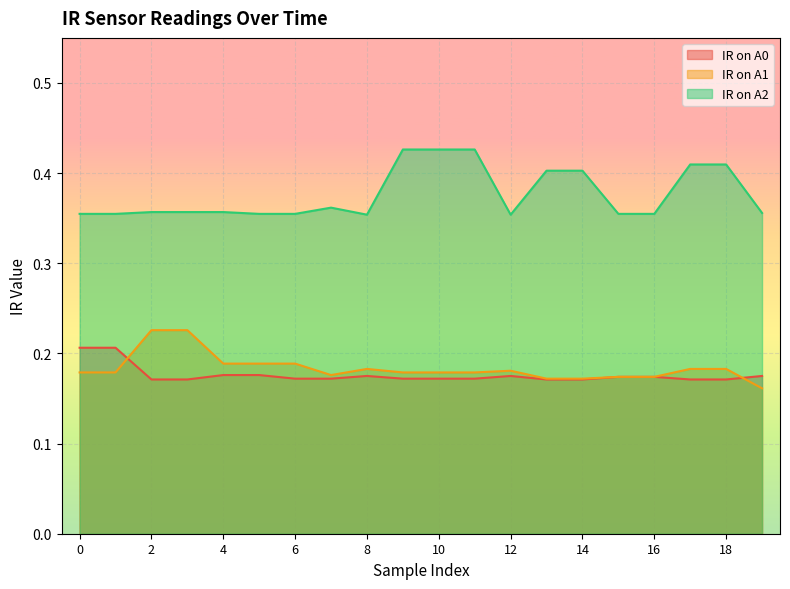

Where is IR on A1 nearest to the value 0?

19